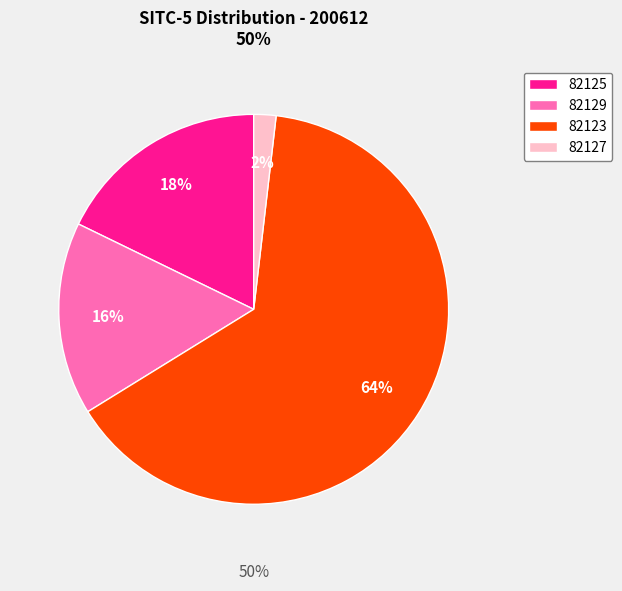

How many slices are in this pie chart?

4